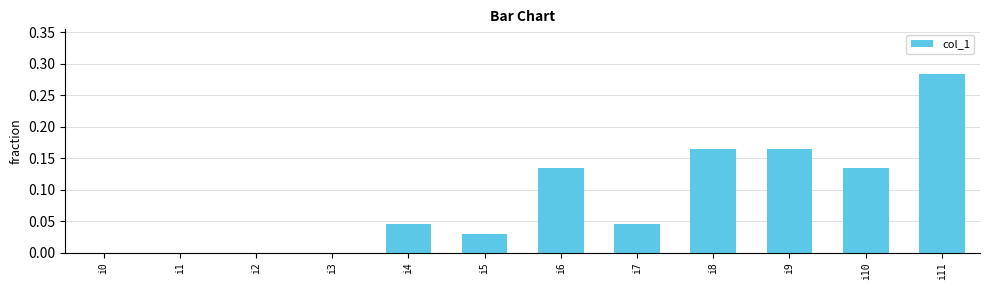

What is the sum of all values?

1.0